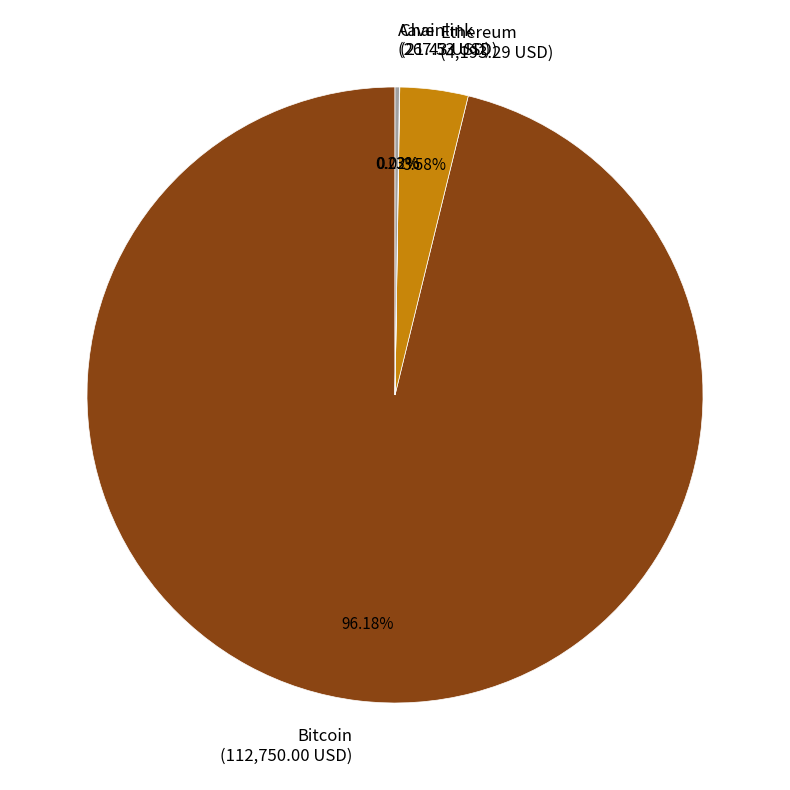

Does Bitcoin (112,750.00 USD) account for over 50% of the chart?

Yes